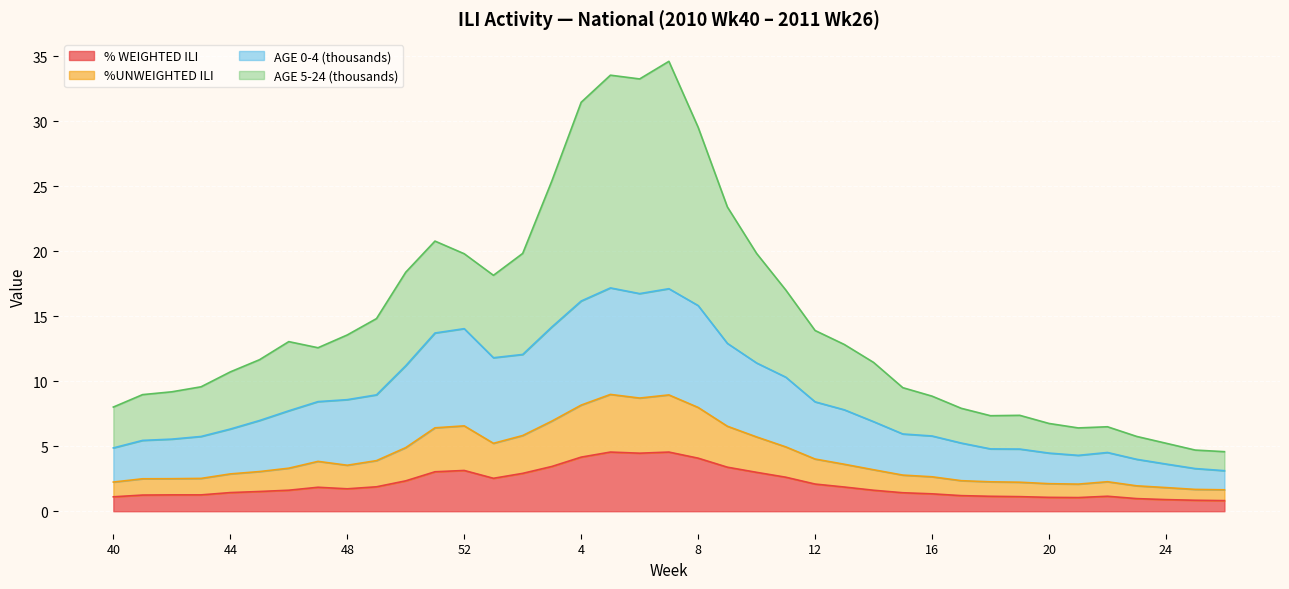

Between 51 and 1, which series saw the biggest shift?

AGE 5-24 (thousands)